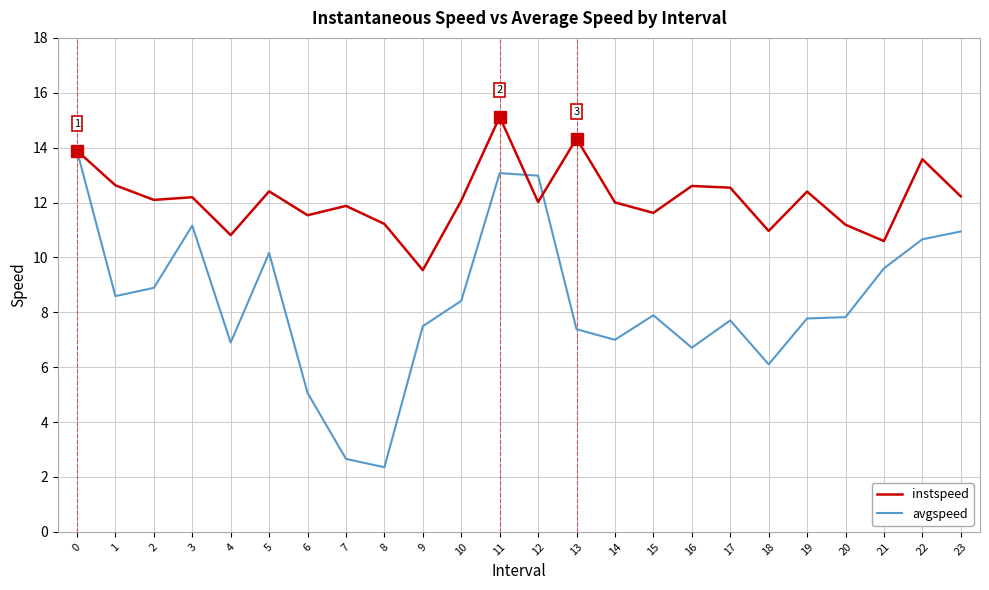

Rank the series by their average value, from highest to lowest.

instspeed, avgspeed